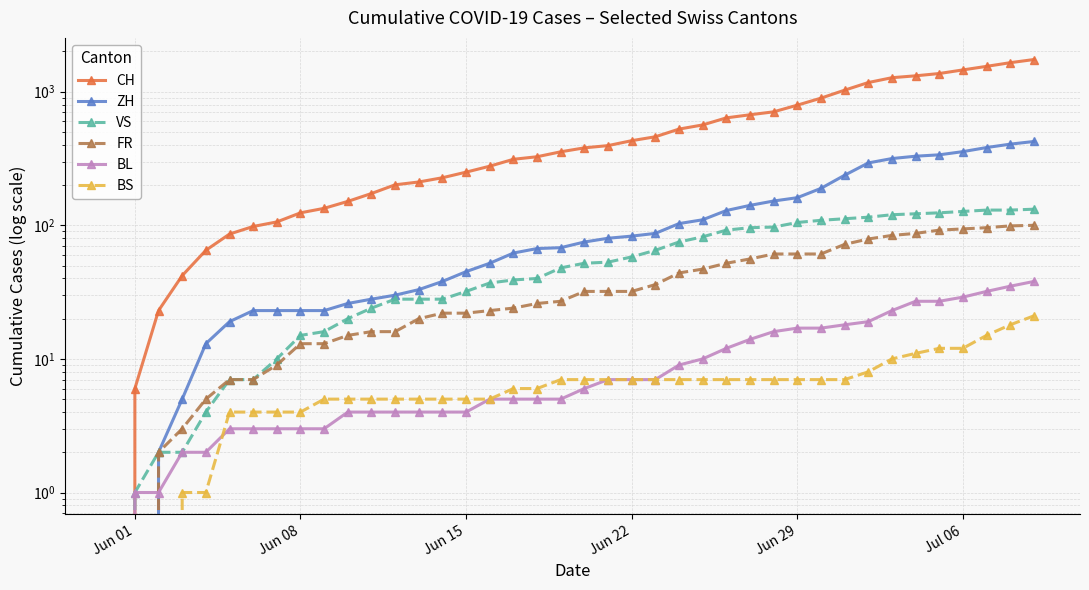

What is the difference between the maximum and minimum values in the VS series?

132